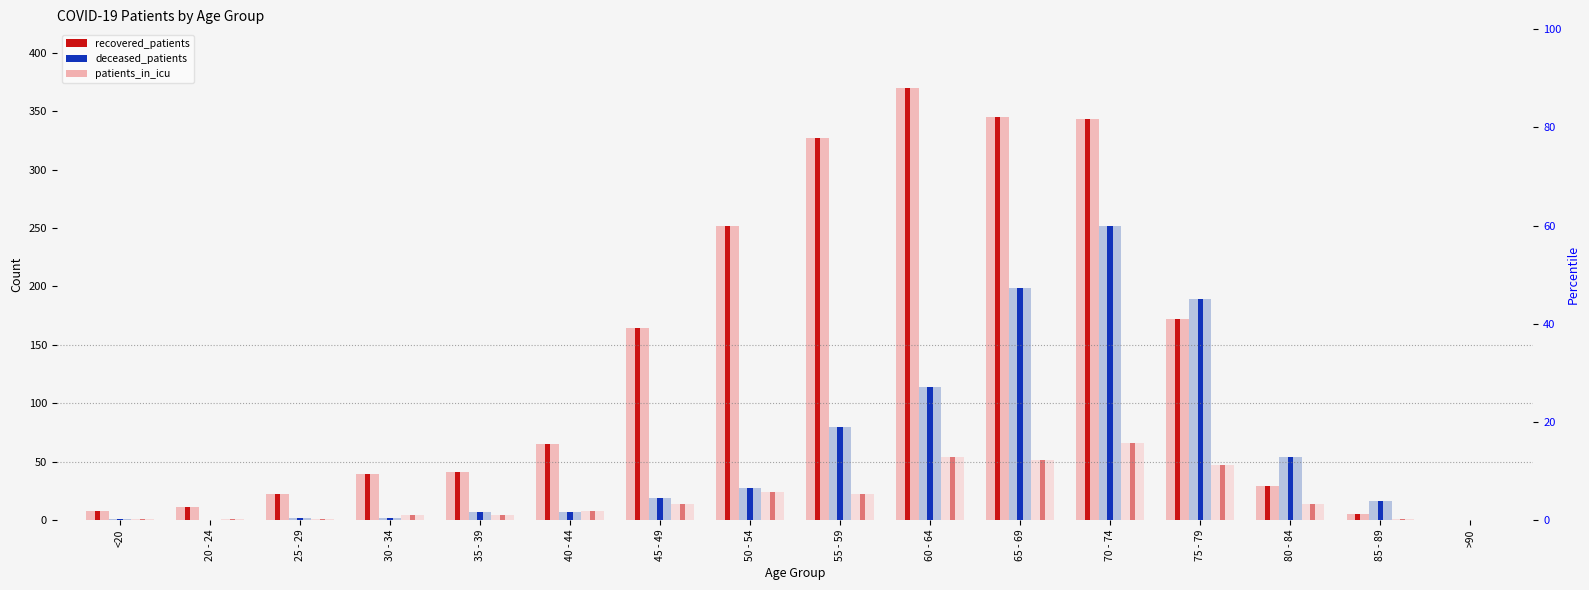

What is the difference between the highest and lowest values at 35 - 39?

37